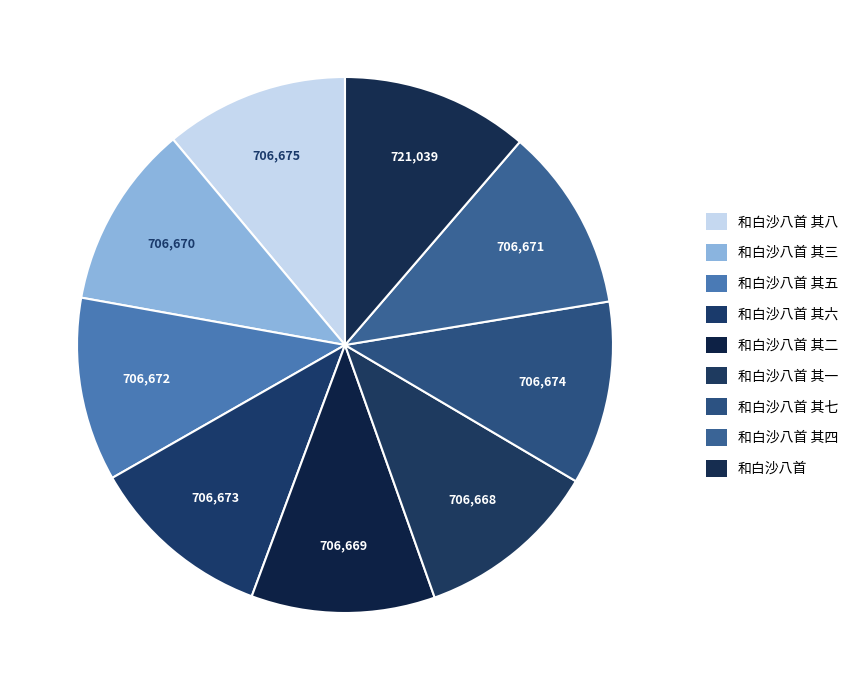

How many slices are in this pie chart?

9